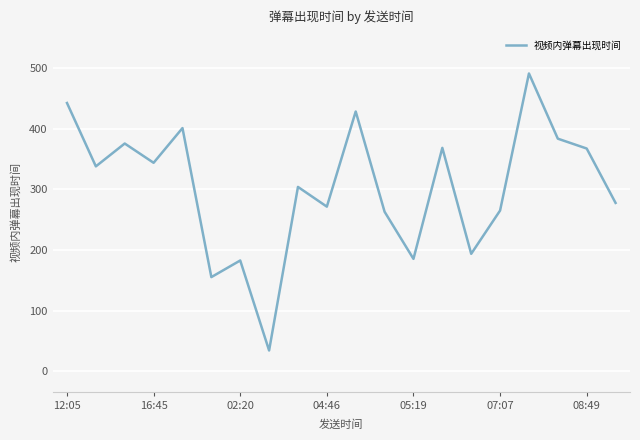

What is the minimum value shown in the chart?

34.0